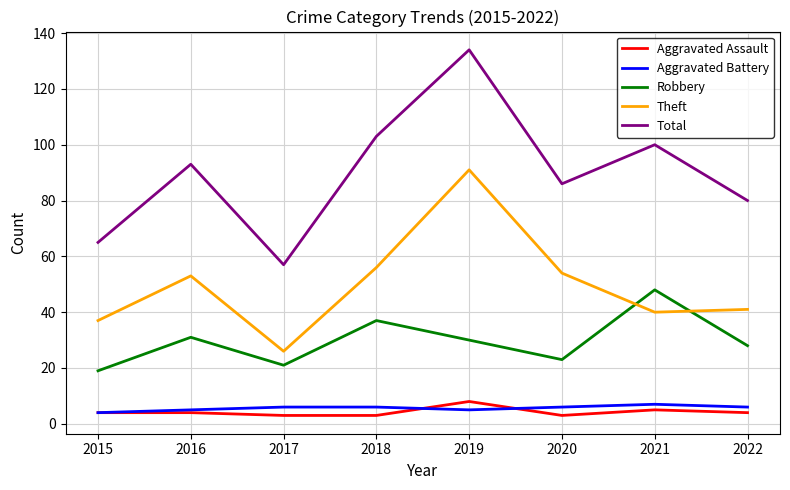

What is the spread (max minus min) of values at 2016?

89